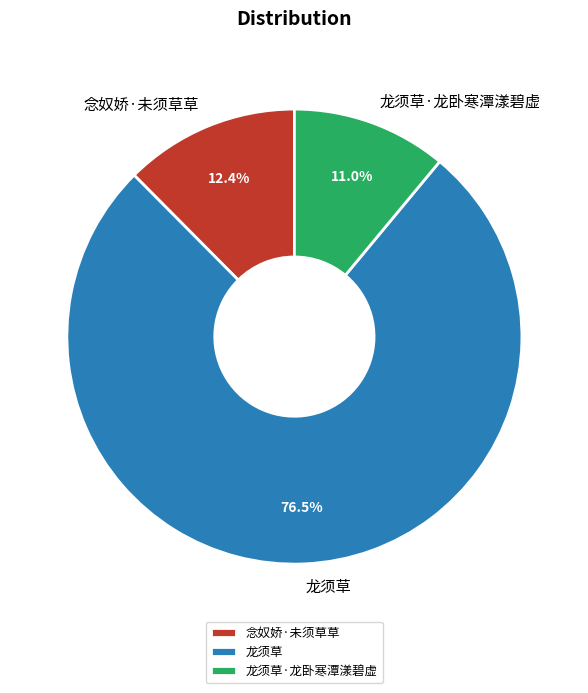

Rank the categories by value from lowest to highest.

龙须草·龙卧寒潭漾碧虚, 念奴娇·未须草草, 龙须草